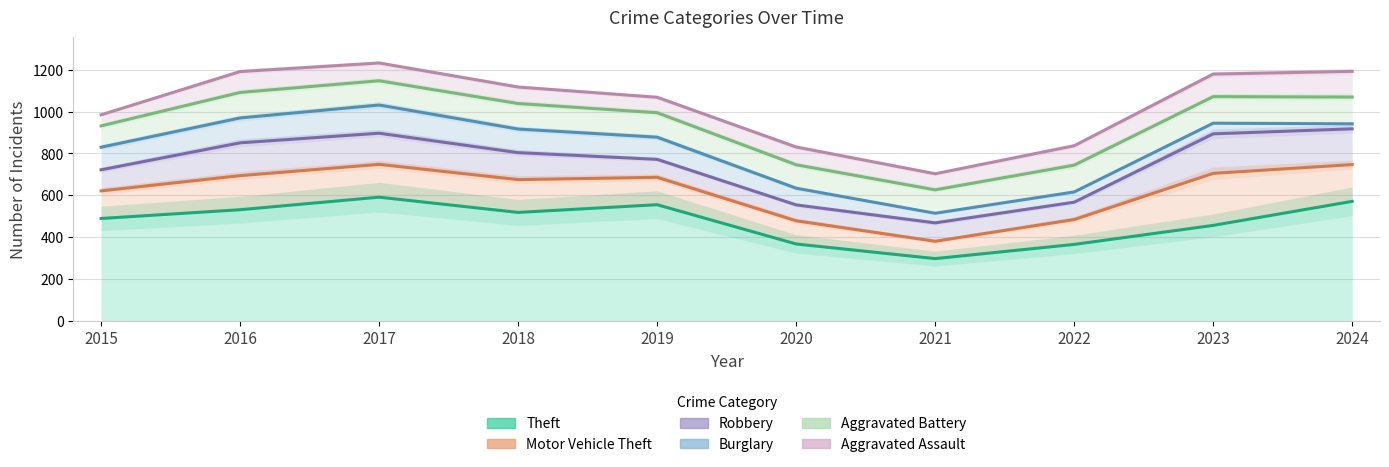

Rank the categories by Aggravated Assault value from lowest to highest.

2021, 2020, 2022, 2015, 2019, 2018, 2023, 2016, 2024, 2017